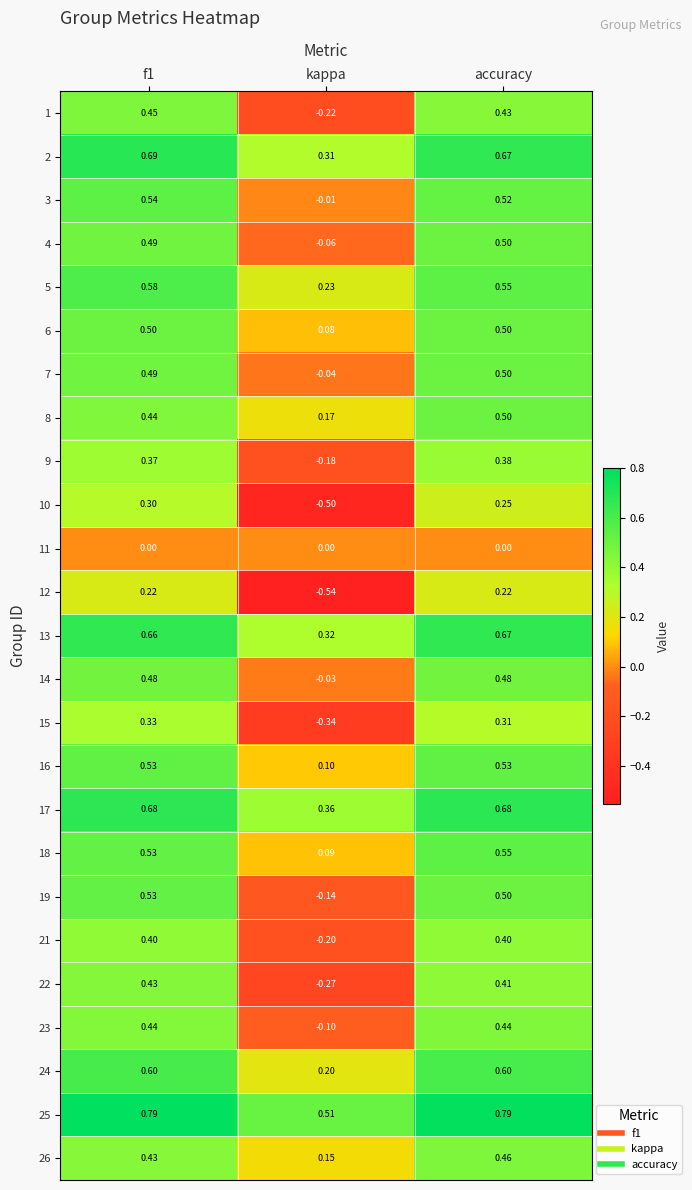

Is the value of 18 at accuracy greater than the value of 5 at f1?

No